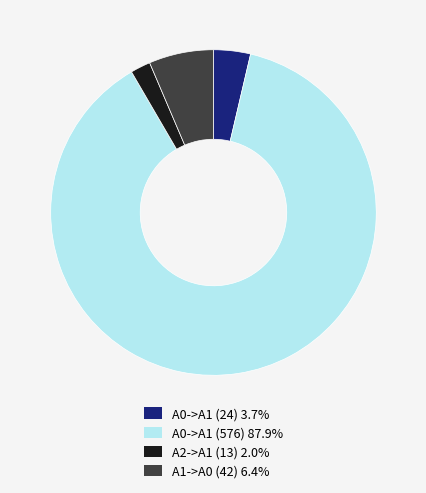

Approximately how many times larger is the value at A0->A1 (576) 87.9% compared to A2->A1 (13) 2.0%?

44.3